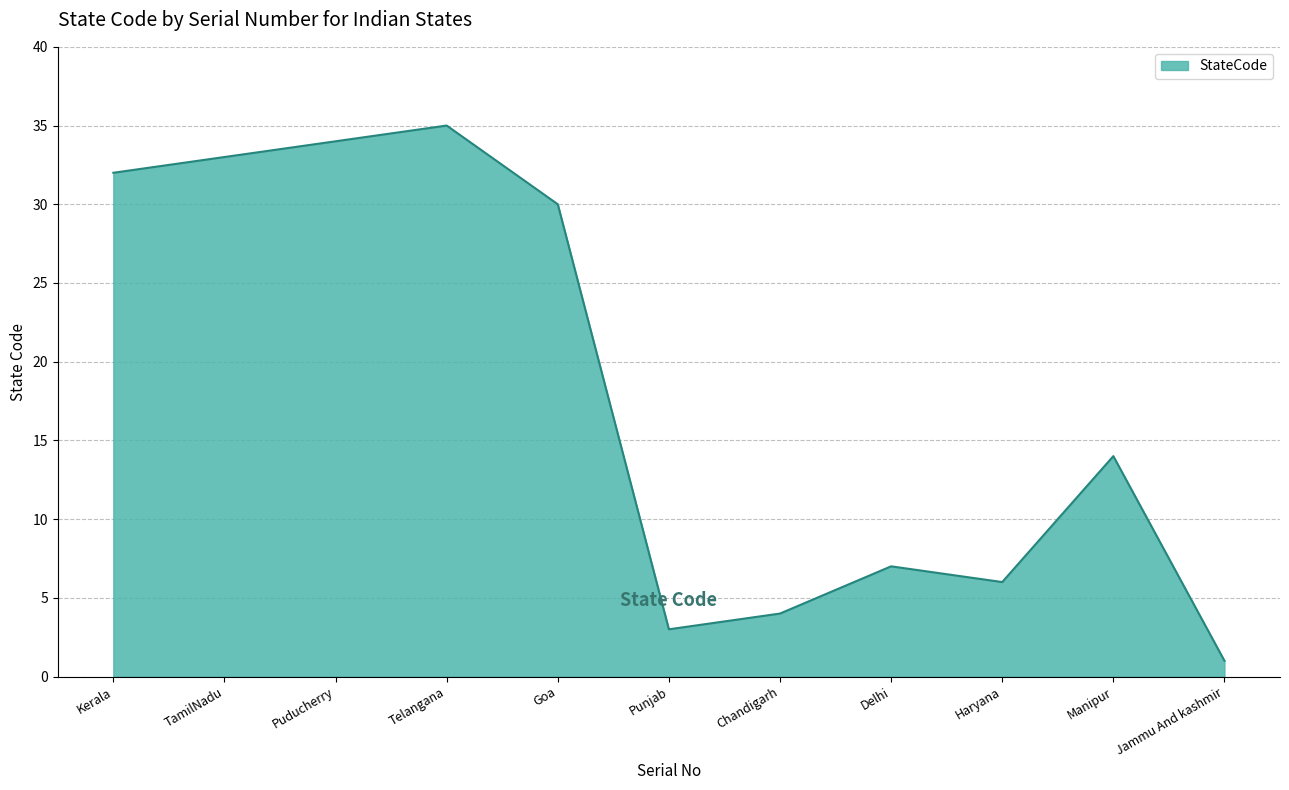

What is the difference between the maximum and second lowest values?

32